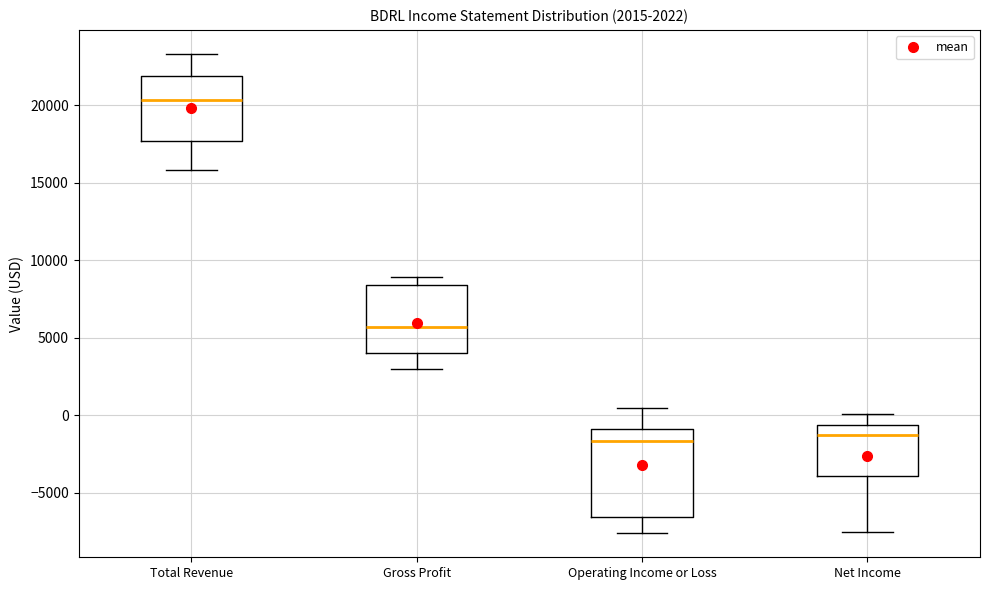

Which box is the tallest, from its lower edge to its upper edge?

Operating Income or Loss